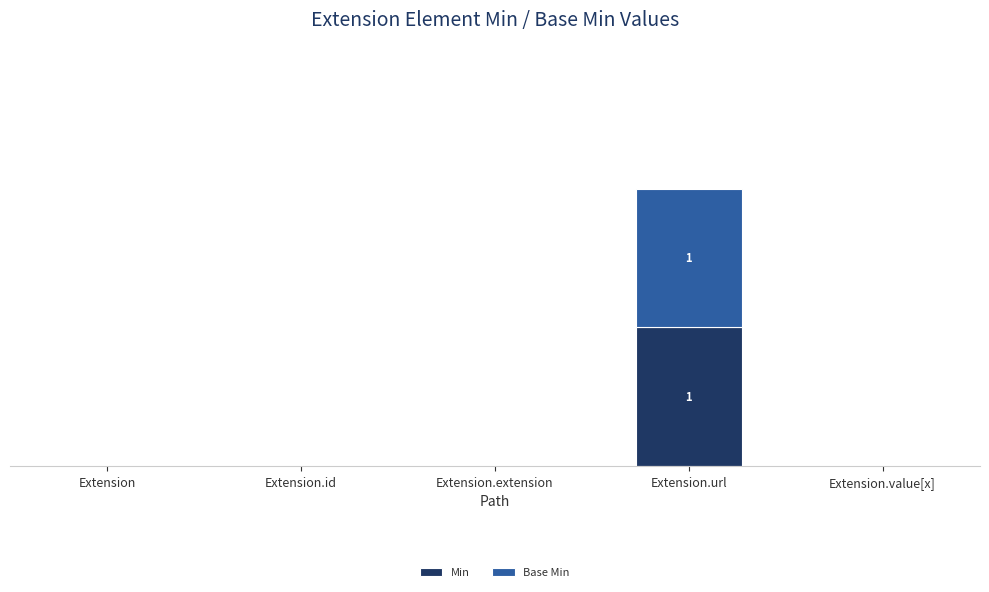

What are all the series names shown in the legend?

Min, Base Min